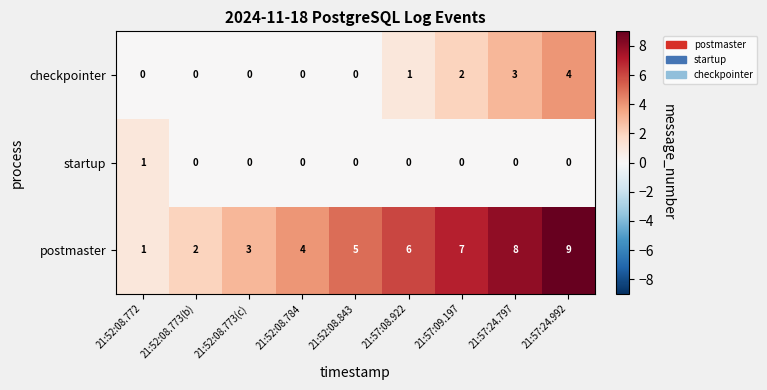

What is the sum of all checkpointer values?

10